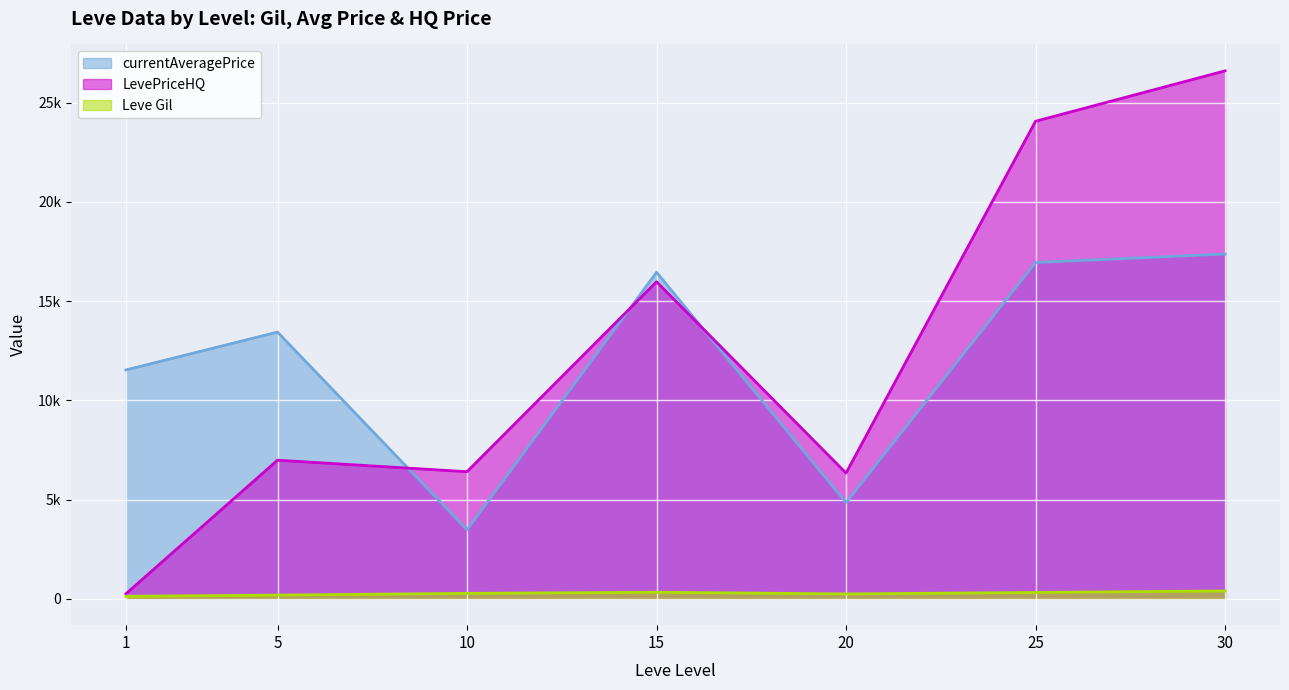

How many lines are shown in the chart?

3